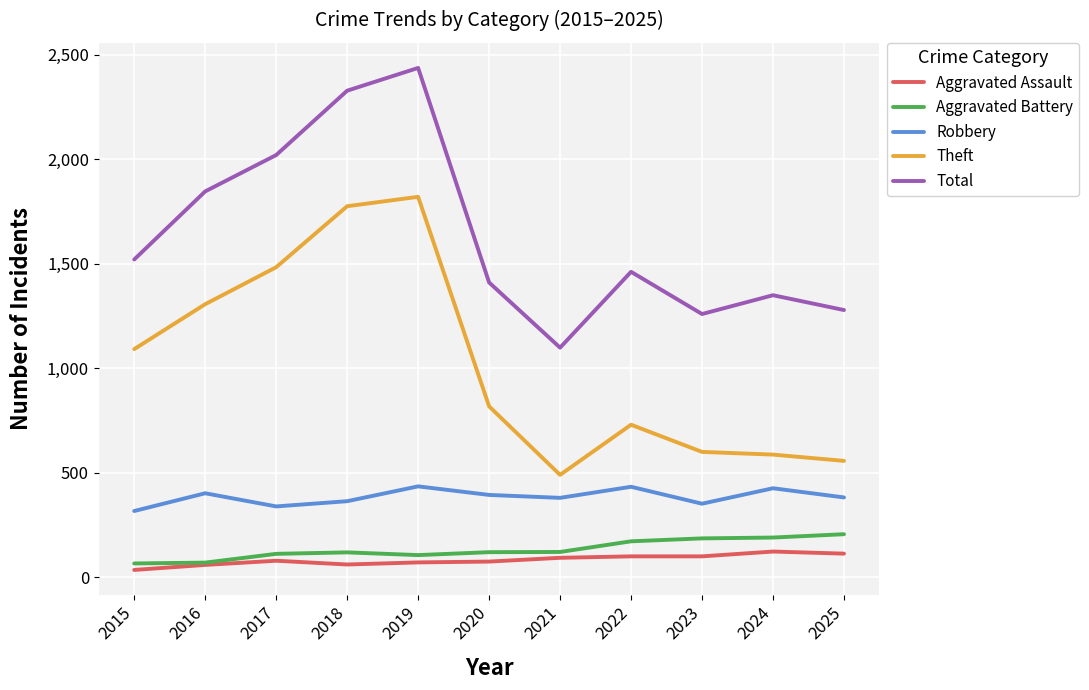

Does the chart have visible grid lines?

Yes